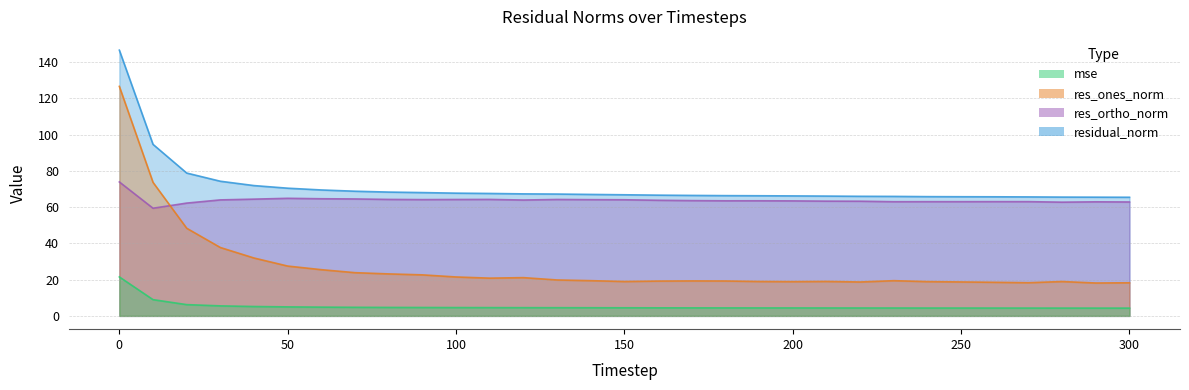

What value does the mse series have at 160?

4.4